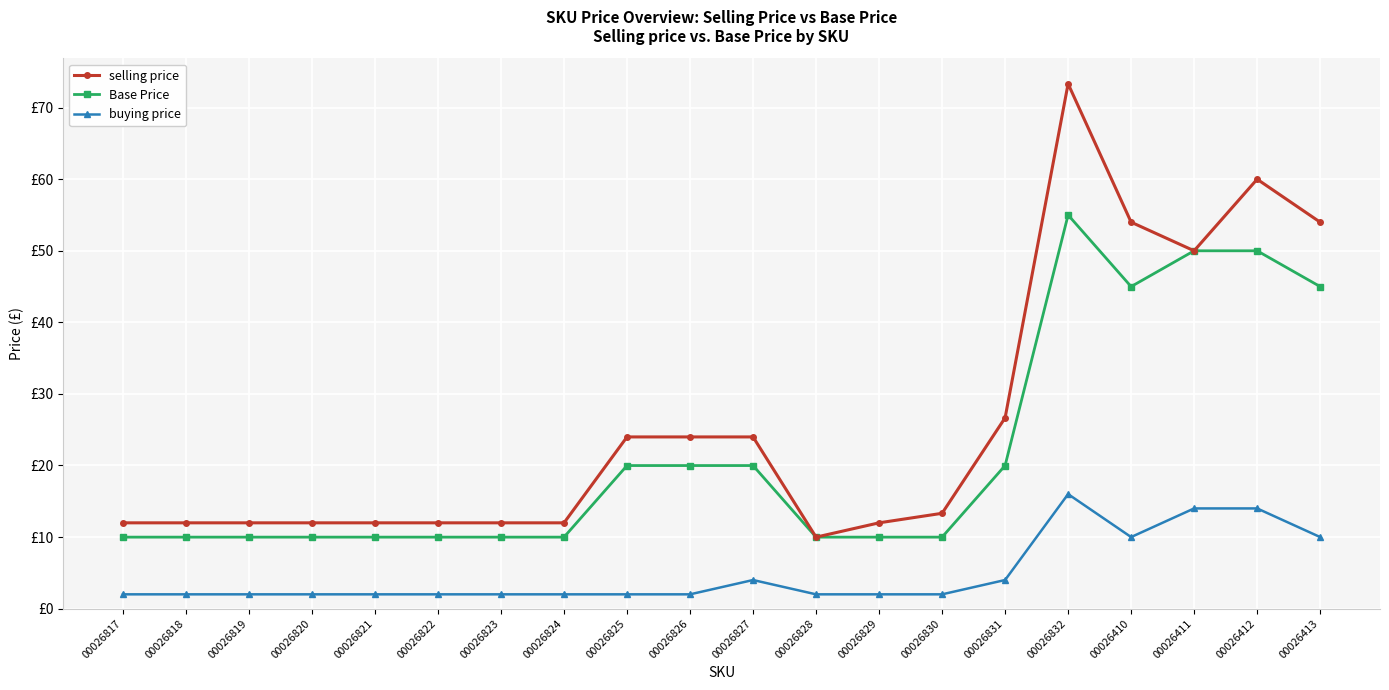

Does the chart display data point markers on the line(s)?

Yes